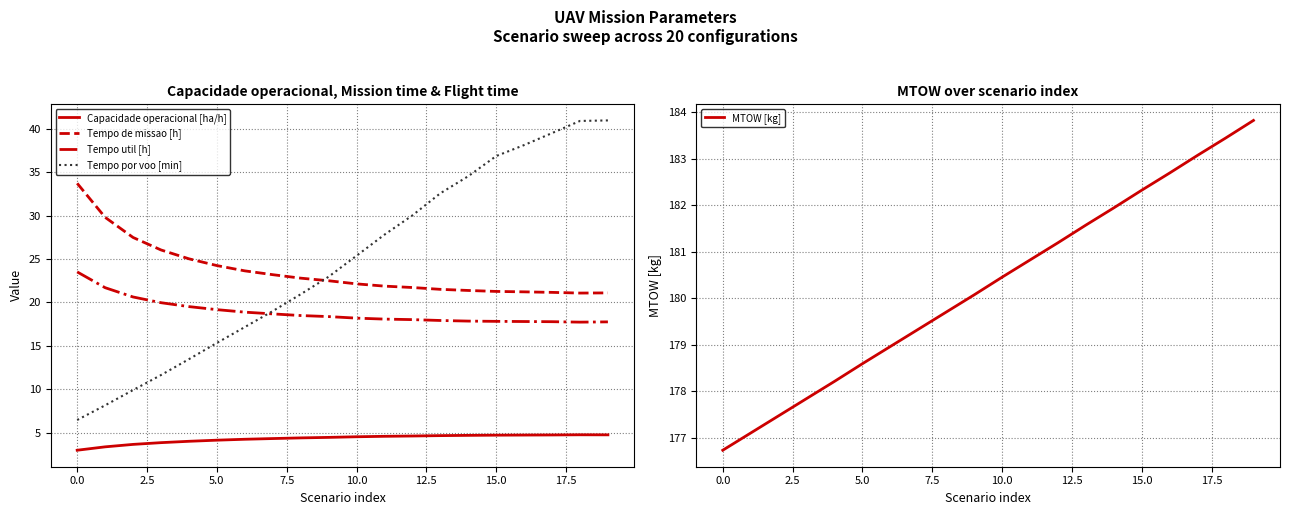

What is the maximum value for Tempo por voo [min]?

41.0